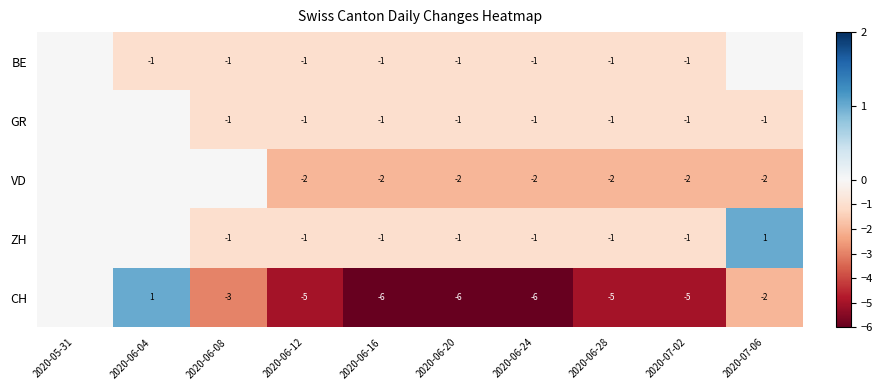

What is the spread (max minus min) of values at 2020-06-28?

4